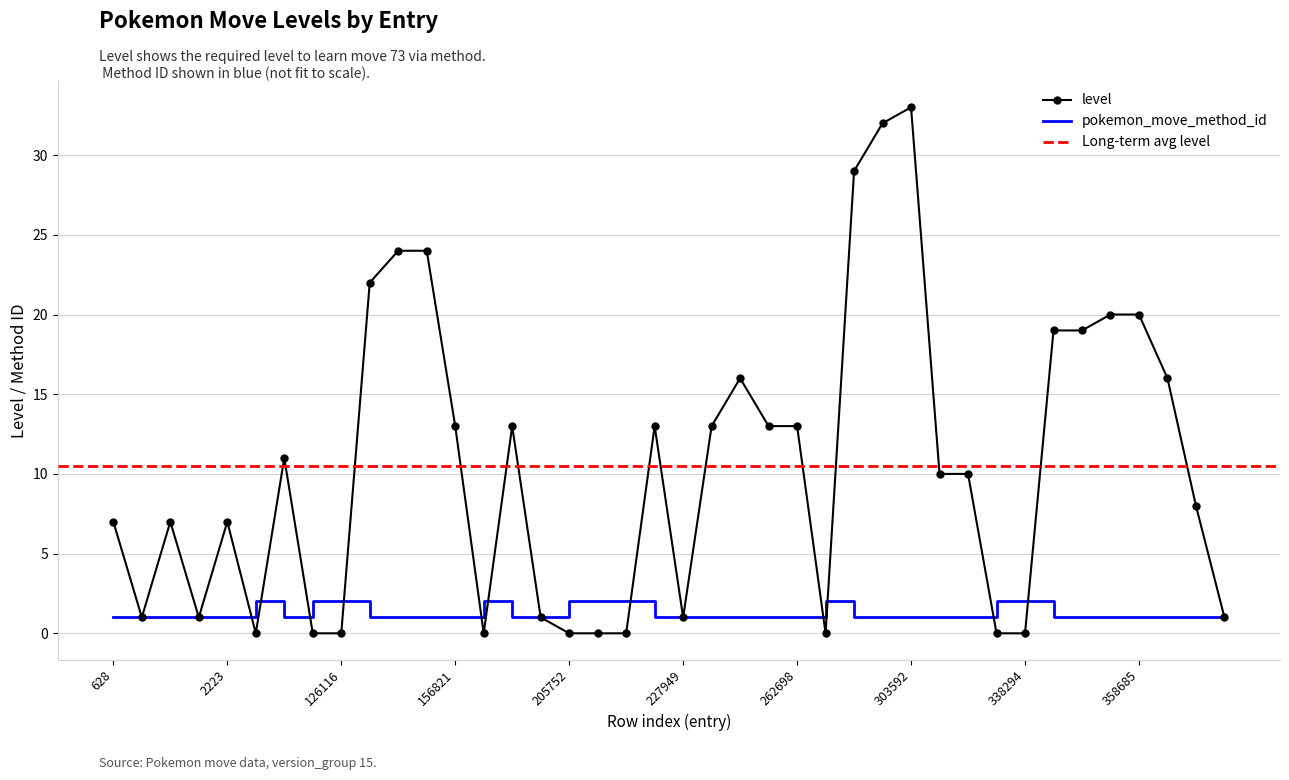

Rank the categories by level value from highest to lowest.

303592, 303101, 302637, 154405, 155098, 153695, 358365, 358685, 356452, 358026, 250063, 363560, 156821, 157499, 227205, 227950, 261919, 262698, 82160, 317643, 318049, 374694, 628, 1413, 2223, 1412, 2222, 204949, 227949, 374990, 34799, 93579, 126116, 156822, 205752, 216968, 218891, 281695, 336358, 338294